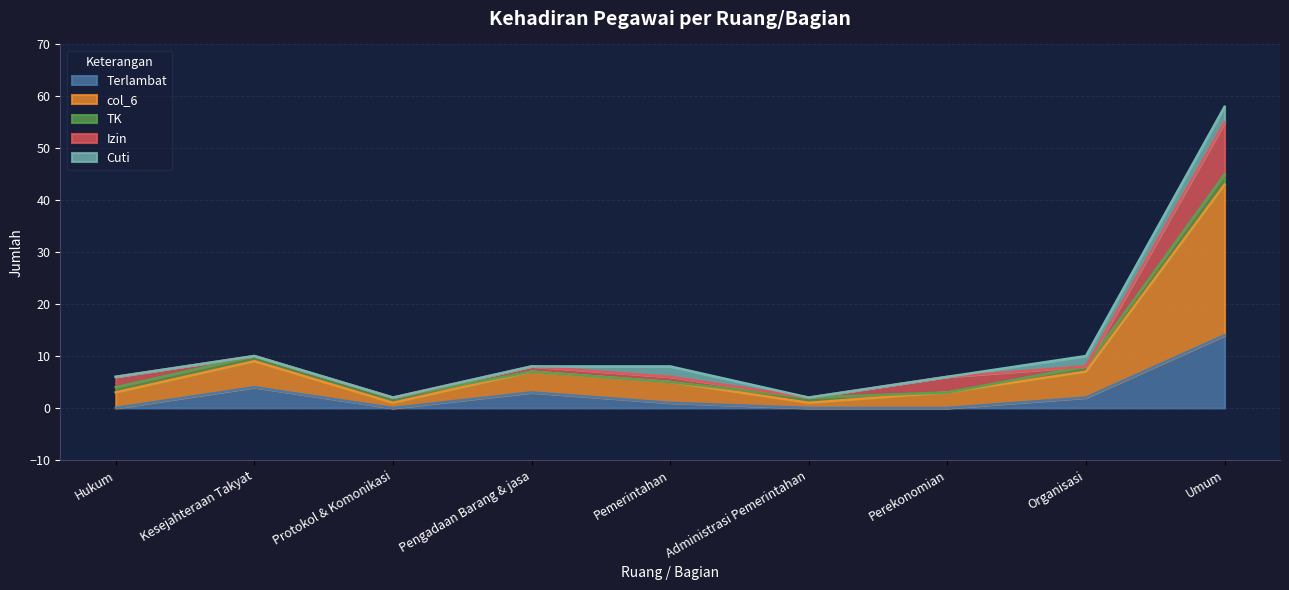

What is the greatest value displayed?

29